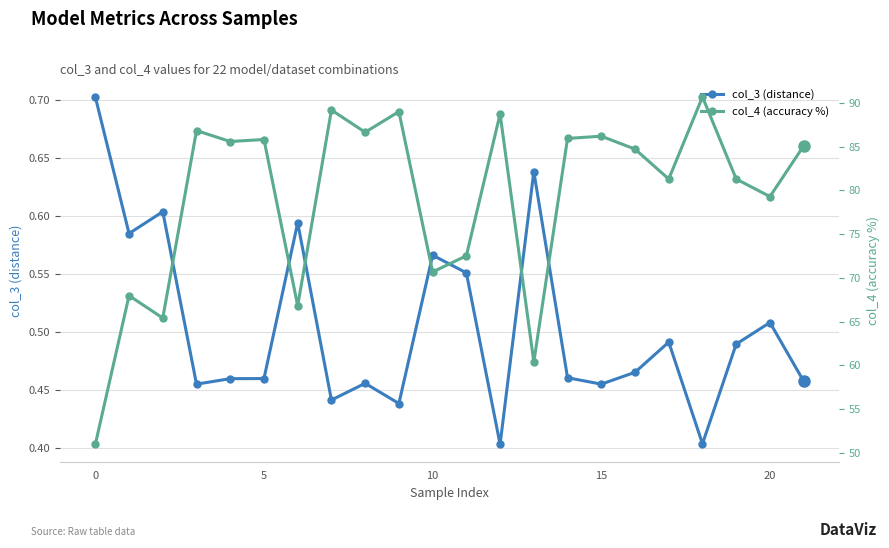

Which series has the widest spread of values?

col_4 (accuracy %)